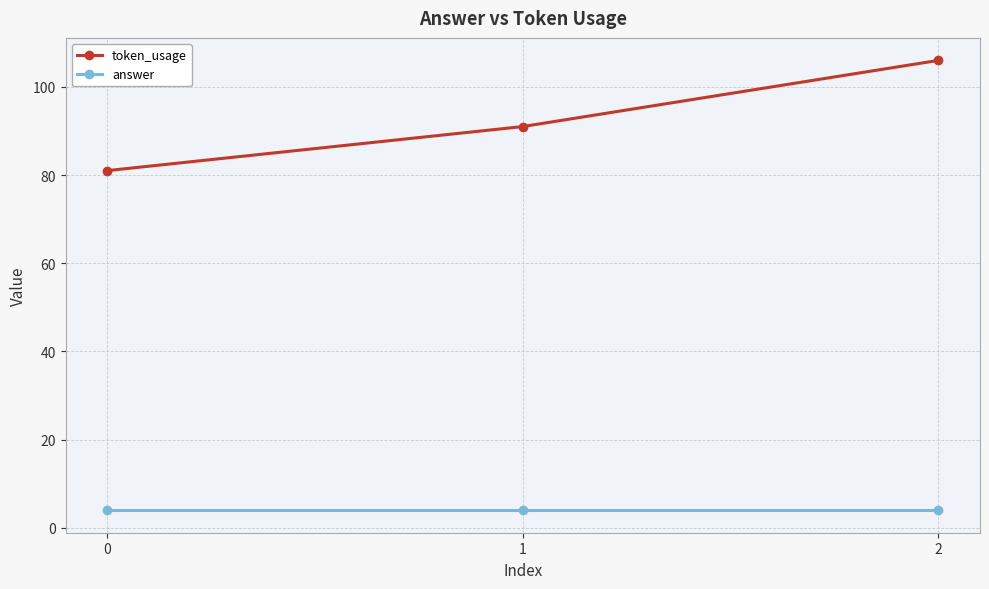

What is the total value across all series at 1?

95